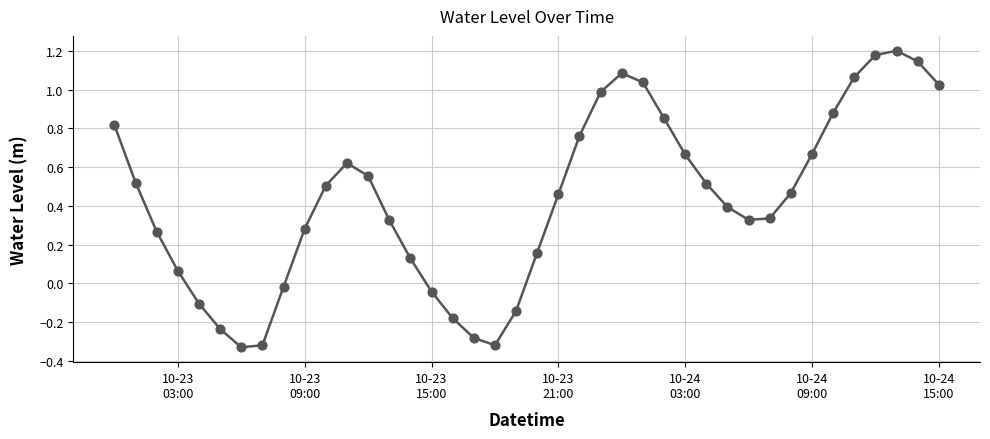

How many lines are shown in the chart?

1